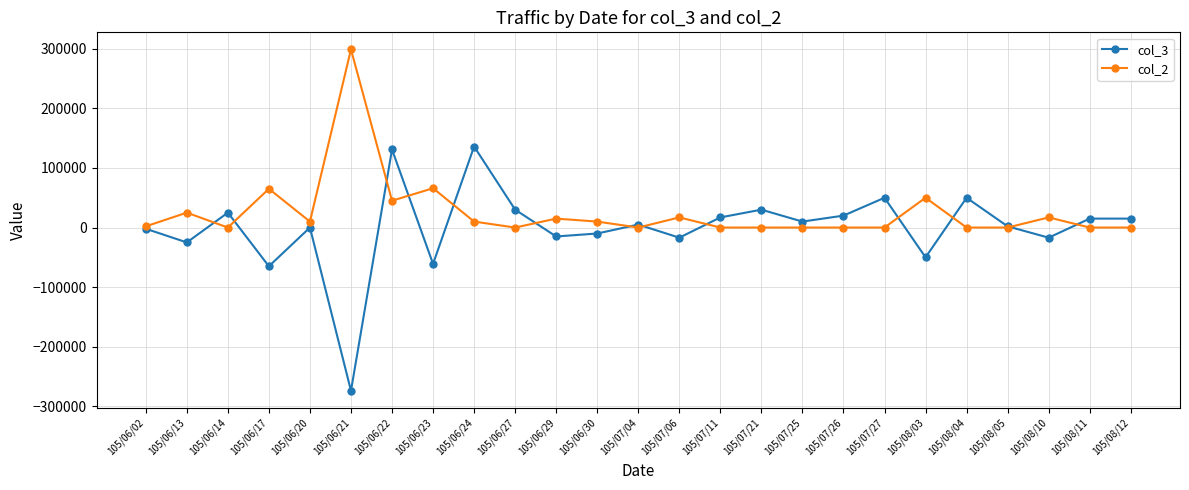

What is the label of the 17th point from the right?

105/06/24